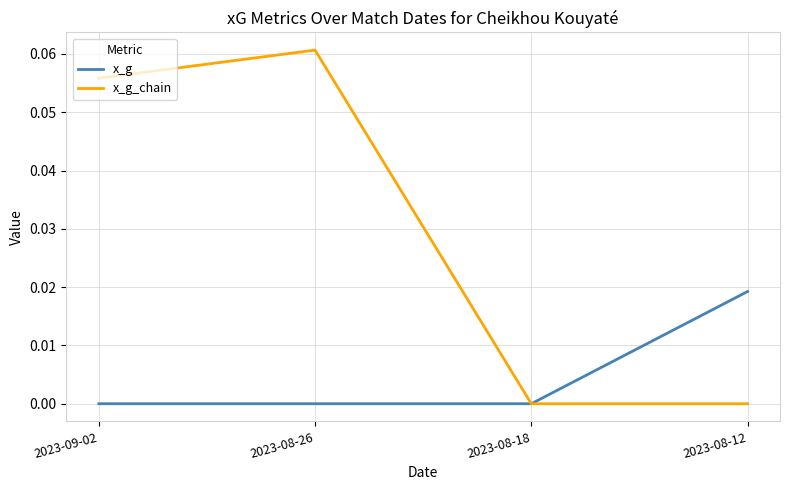

At which label does x_g_chain reach its peak?

2023-08-26